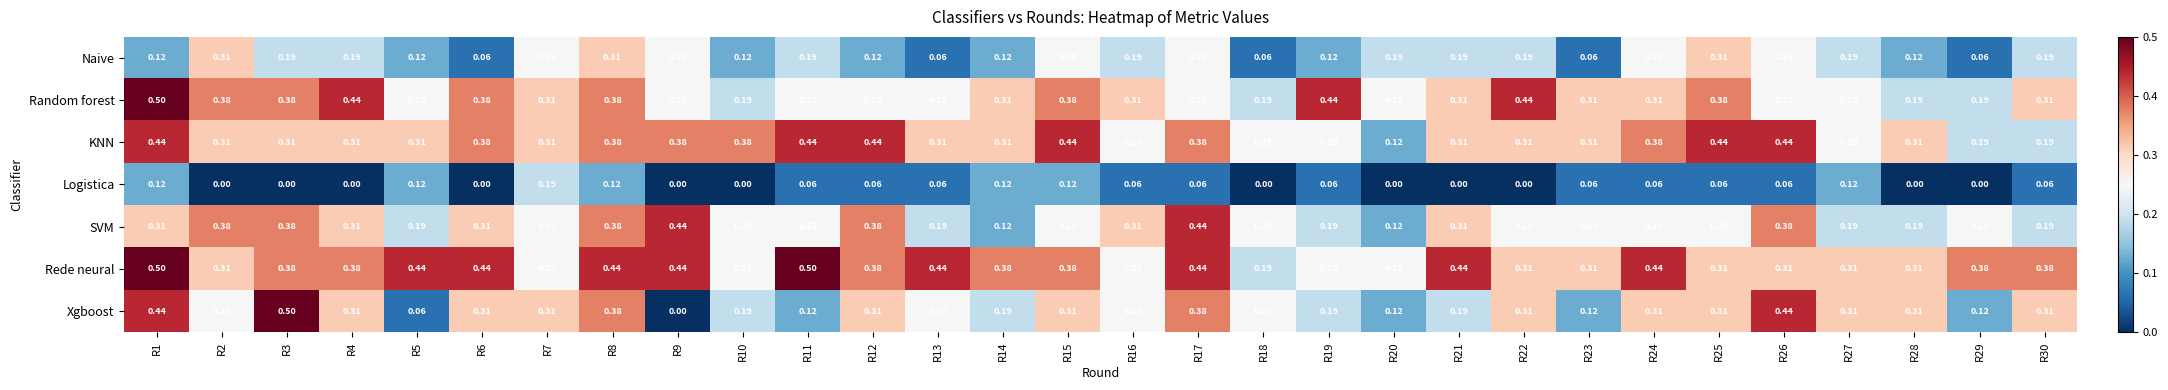

Is the value of KNN at R18 greater than the value of Xgboost at R24?

No